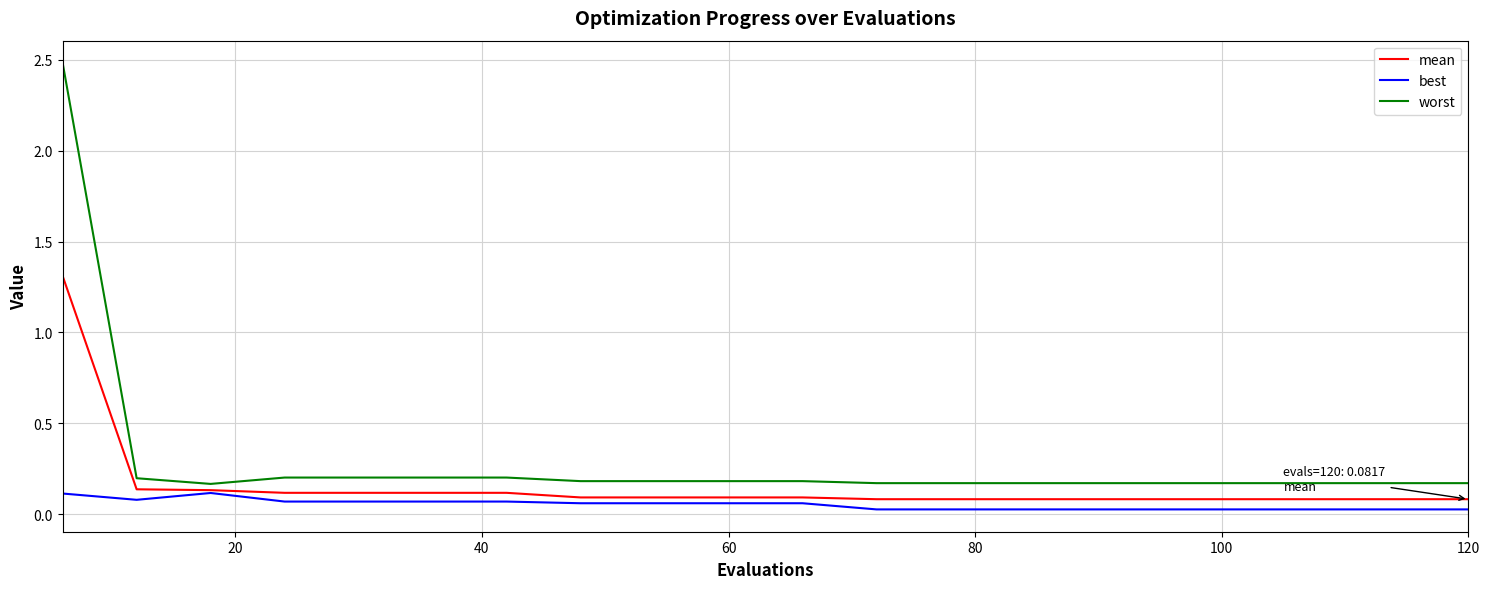

Which series has the widest spread of values?

worst